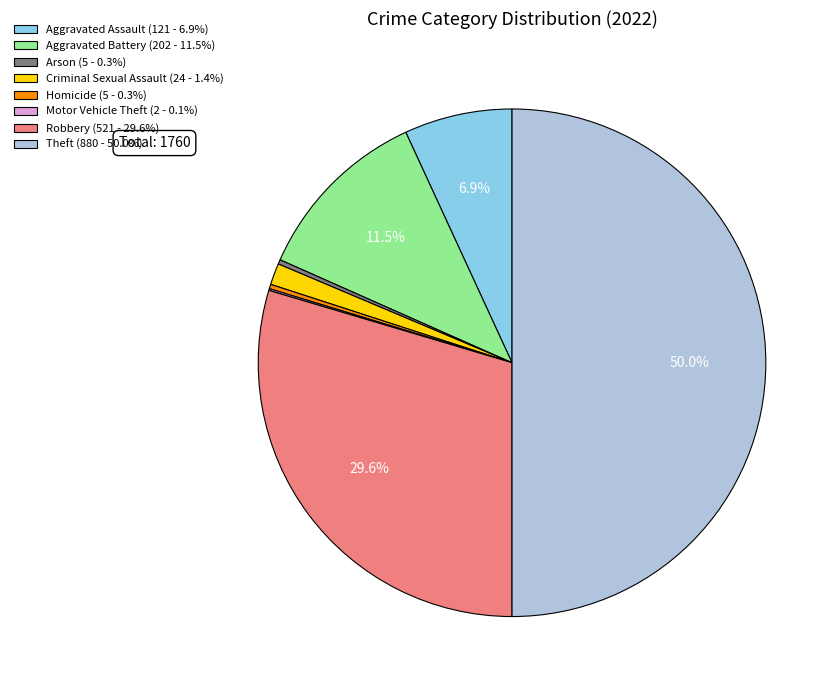

What portion of the pie excludes Robbery (521 - 29.6%)?

70.4%